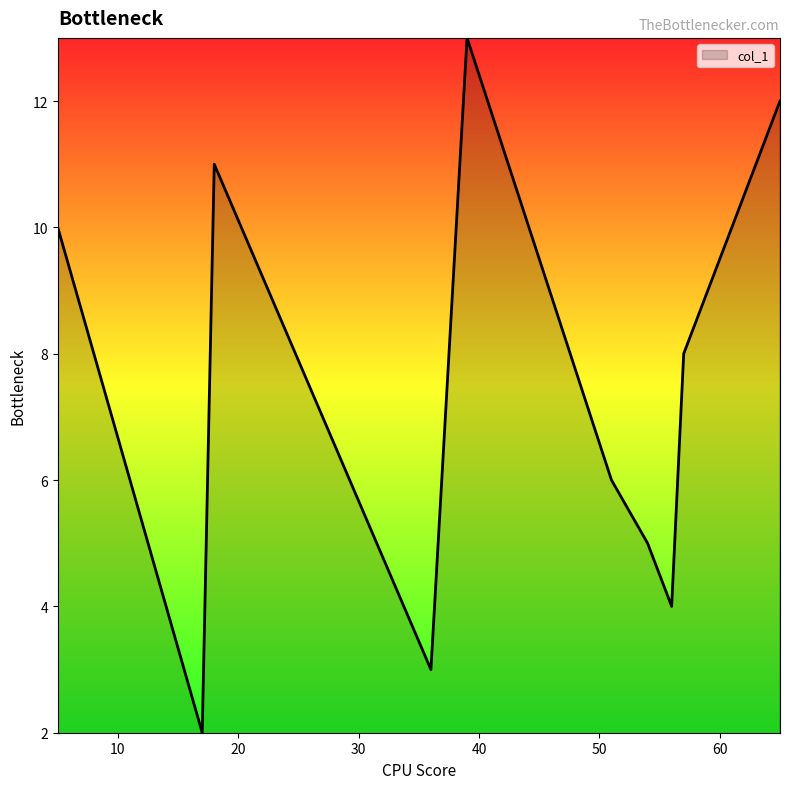

What is the maximum value shown in the chart?

13.0